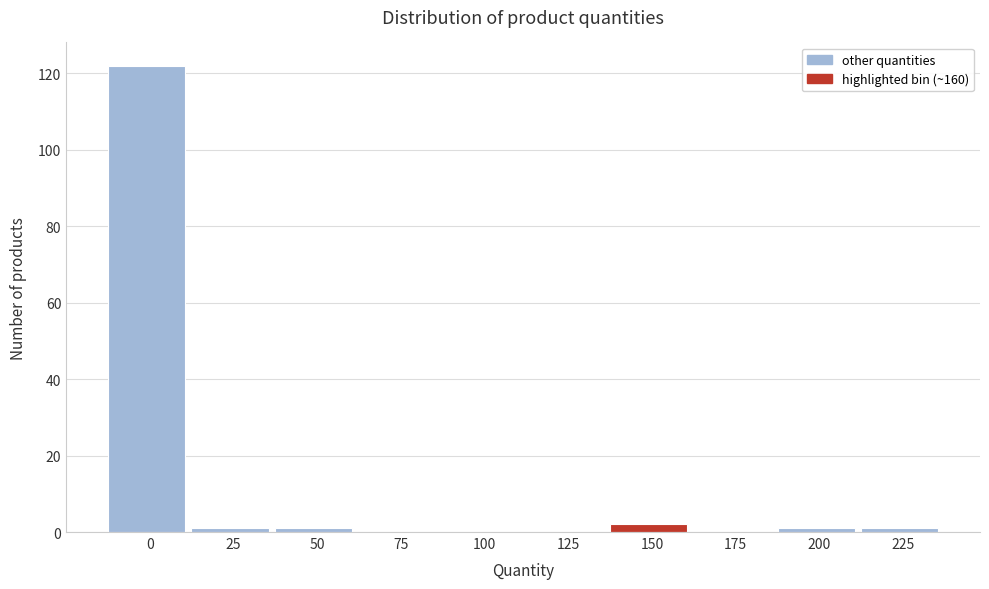

Reading left to right, what are all the values shown in this chart?

0=122	25=1	50=1	75=0	100=0	125=0	150=2	175=0	200=1	225=1